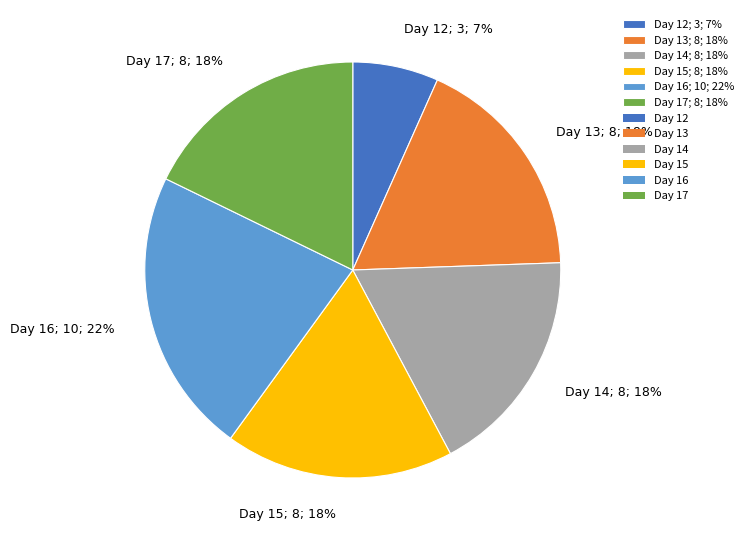

What is the ratio of the value at Day 16; 10; 22% to the value at Day 13; 8; 18%?

1.2